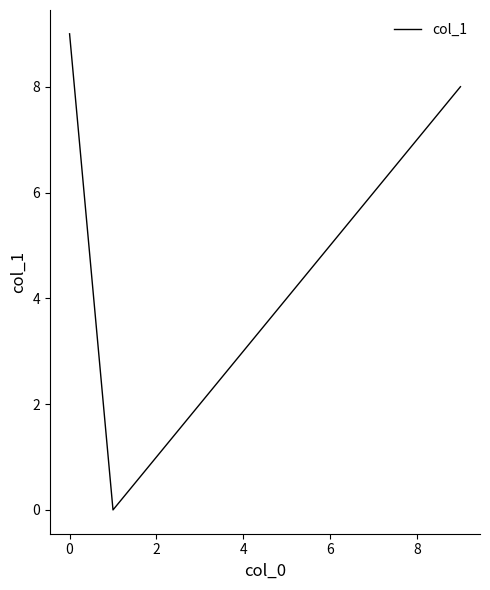

How many distinct data groups are displayed?

1